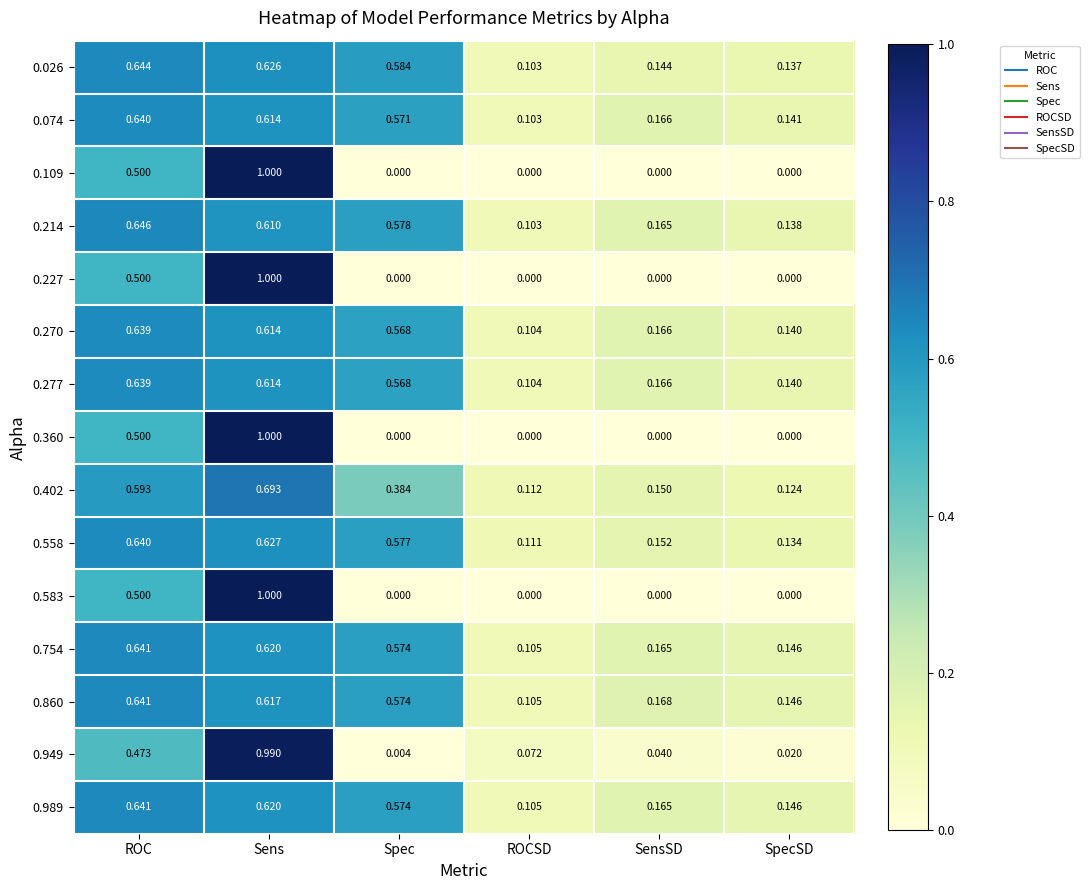

Where is 0.214 nearest to the value 0?

ROCSD